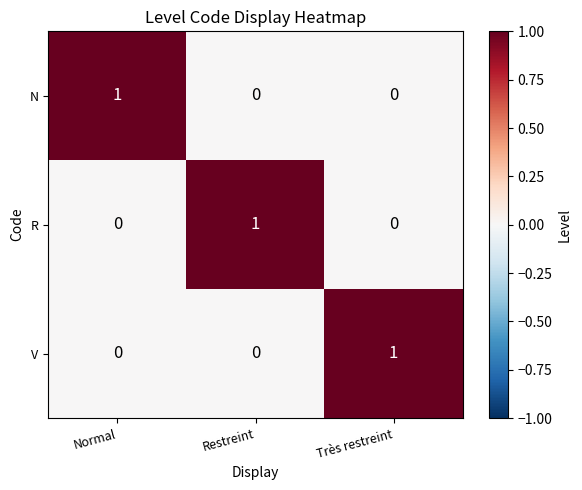

How many R values are between 0 and 1?

3